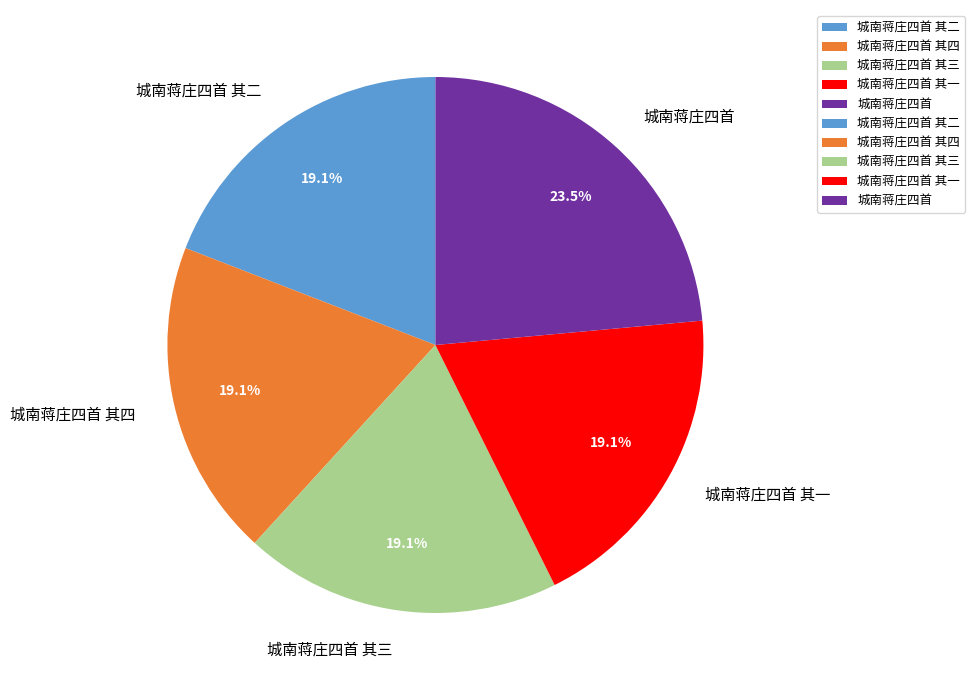

Do 城南蒋庄四首 其三 and 城南蒋庄四首 其四 together represent more than half of the pie?

No